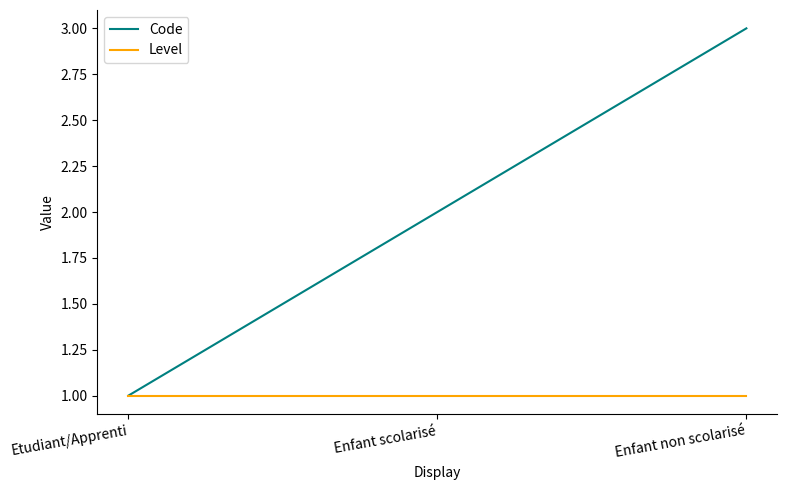

The Code series shows 4 at Enfant non scolarisé. True or false?

False